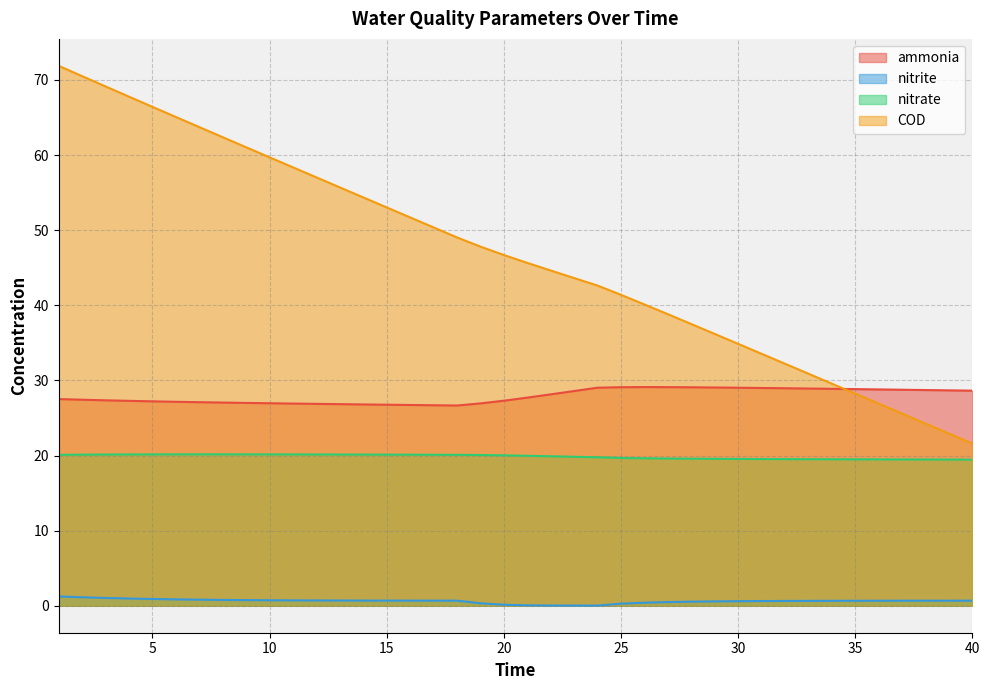

Rank the series by their average value, from lowest to highest.

nitrite, nitrate, ammonia, COD